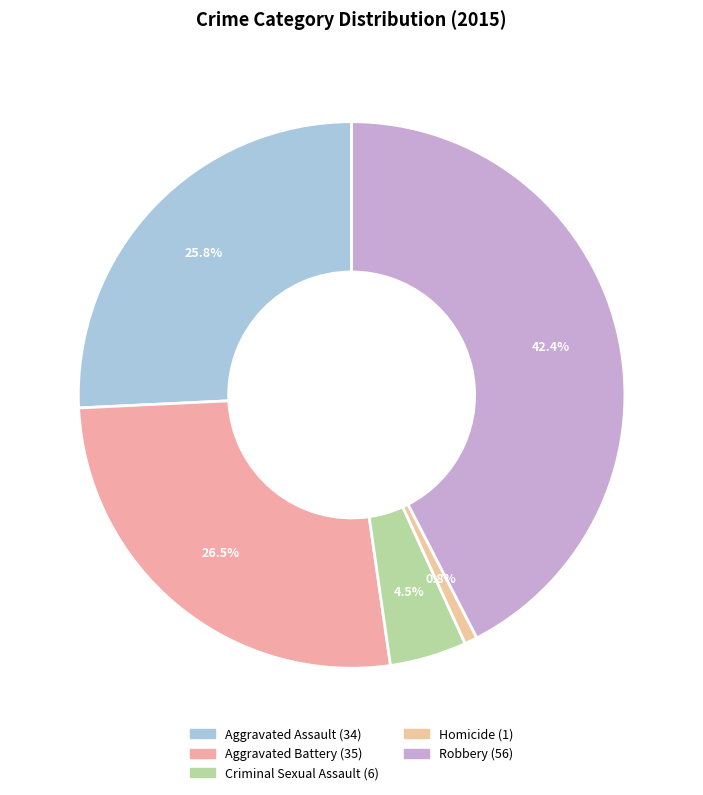

Is there a majority slice in this chart?

No